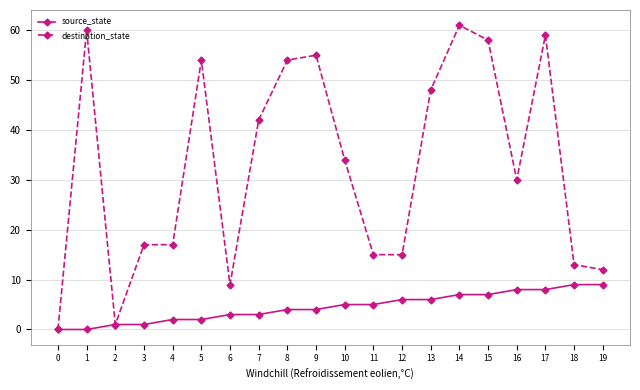

Which series has the widest spread of values?

destination_state